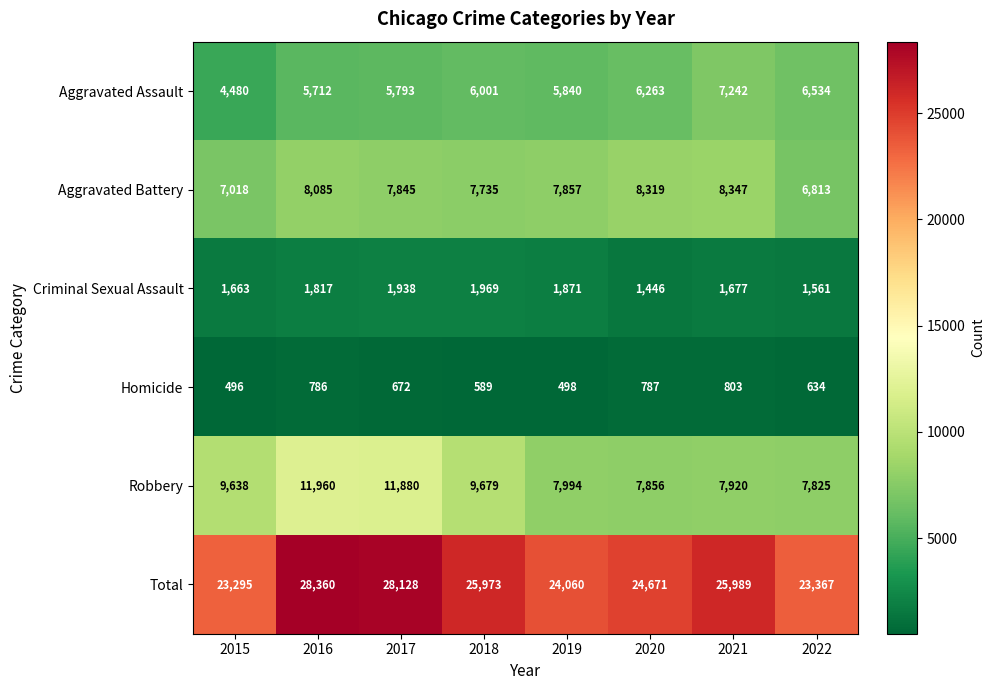

The value of Aggravated Battery at 2015 is 10168. True or false?

False